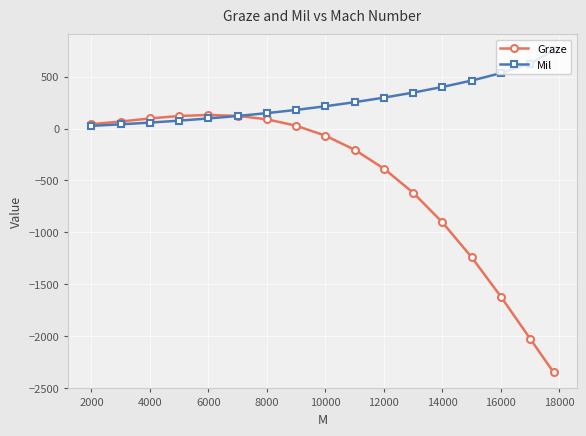

What is the highest value of the Mil series?

752.8